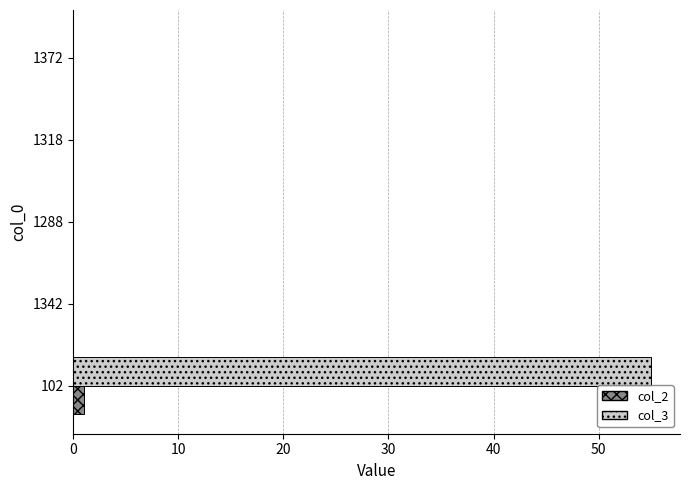

The col_3 series shows 34 at 1288. True or false?

False